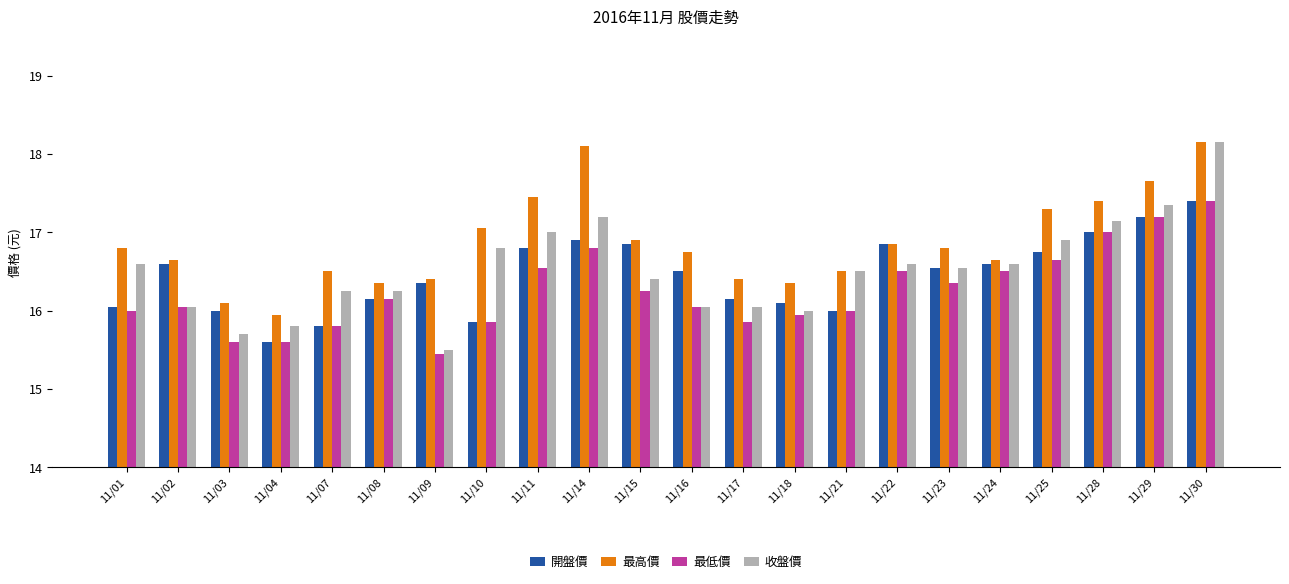

What is the lowest value of the 收盤價 series?

15.5